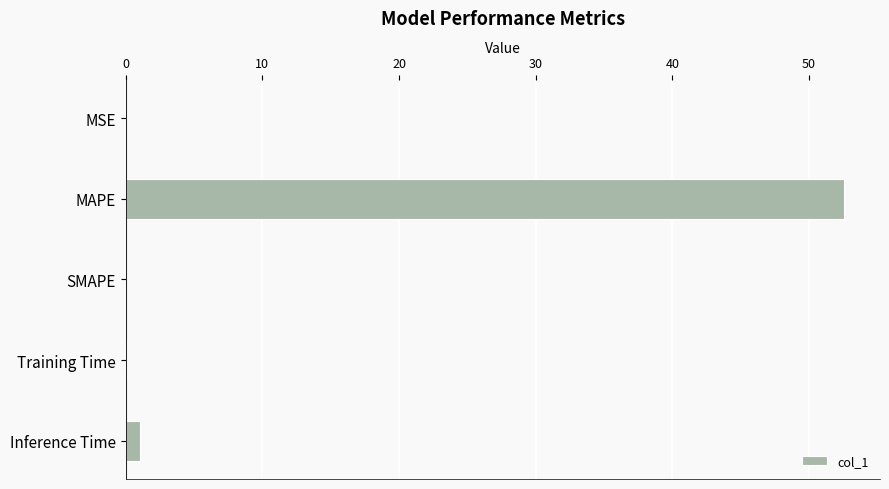

How many data points does each series have?

5